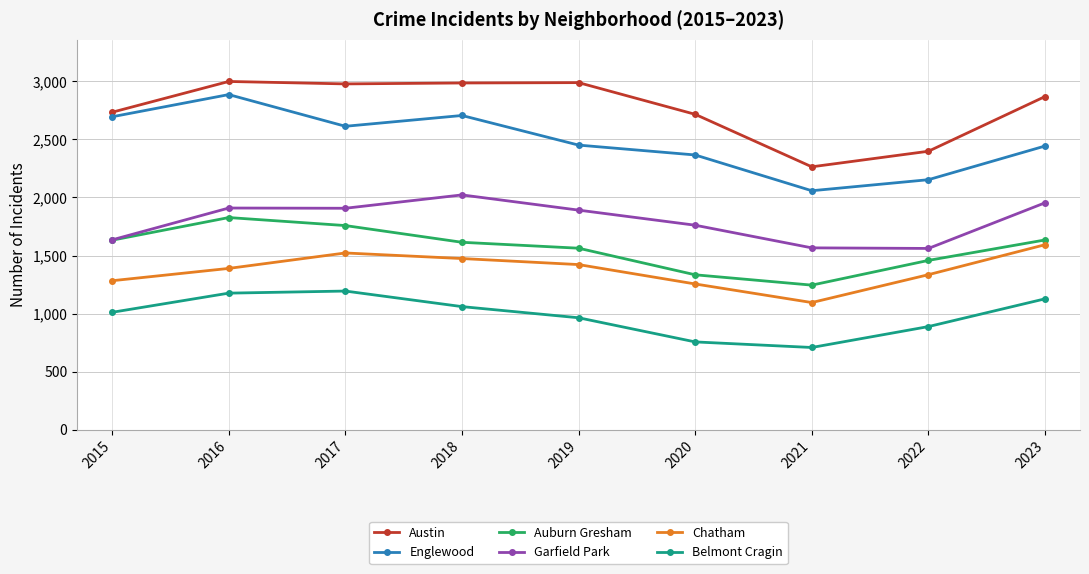

Rank the series by their maximum value, from highest to lowest.

Austin, Englewood, Garfield Park, Auburn Gresham, Chatham, Belmont Cragin